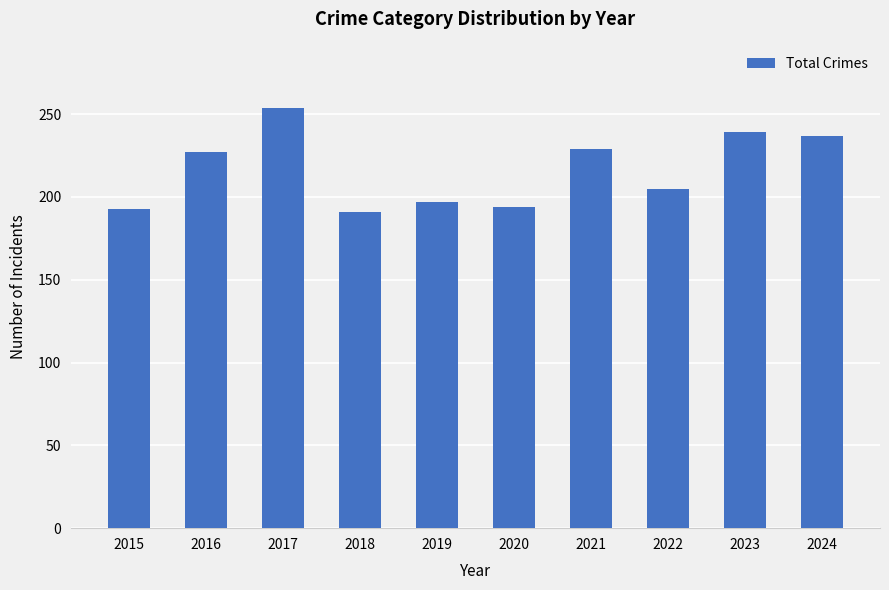

Is it true that the value at 2023 is 420?

False